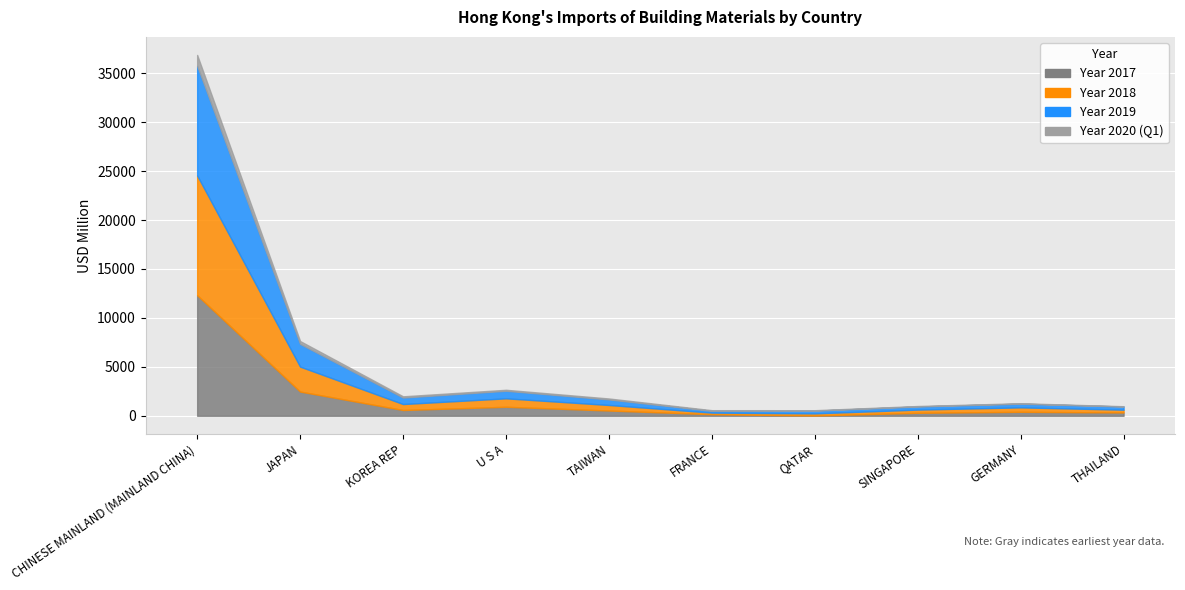

What is the label of the 7th point from the right?

U S A